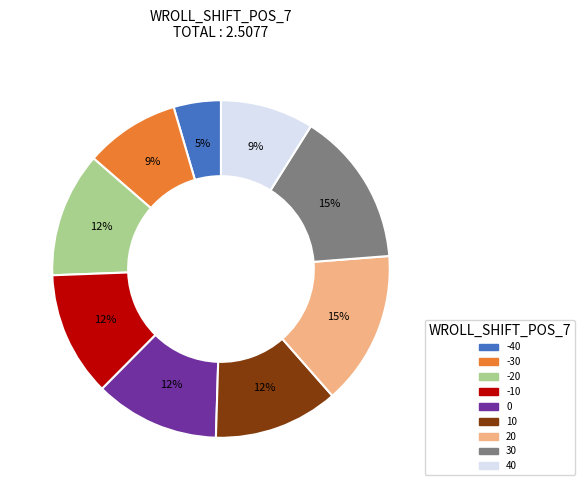

To the nearest percent, what is the difference between the largest and smallest slice percentages?

10%